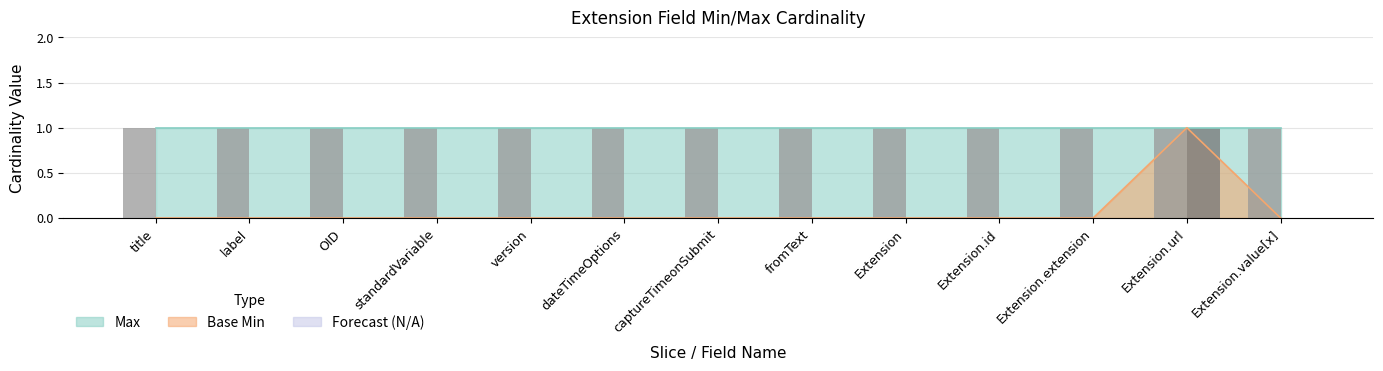

Is the value of Max (bar) at version greater than the value of Base Min (bar) at Extension.url?

No